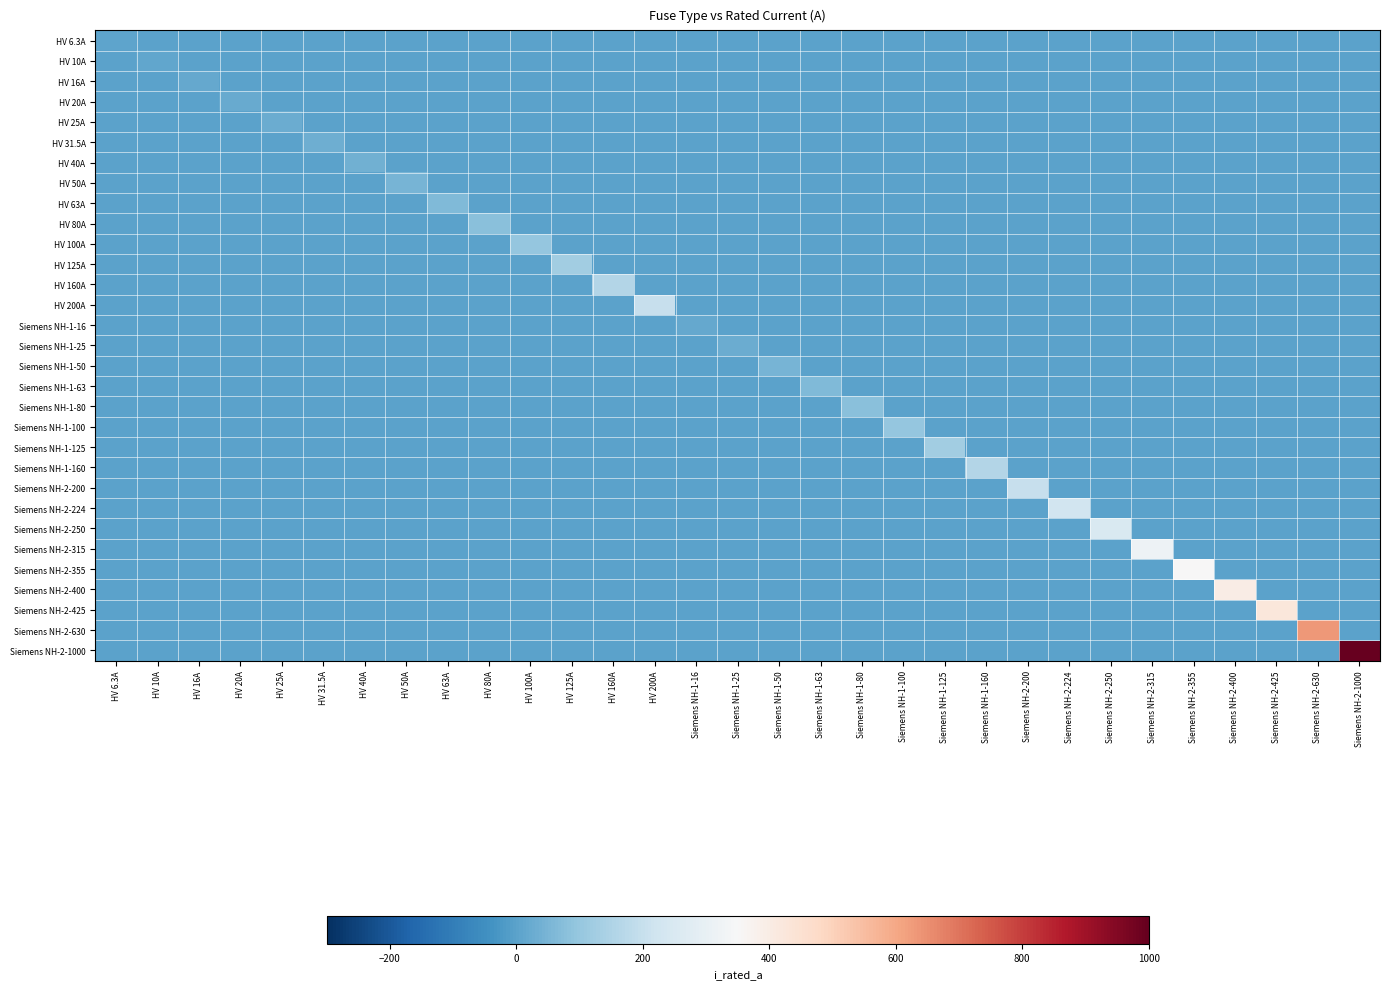

Which category has the highest value across all series?

Siemens NH-2-1000